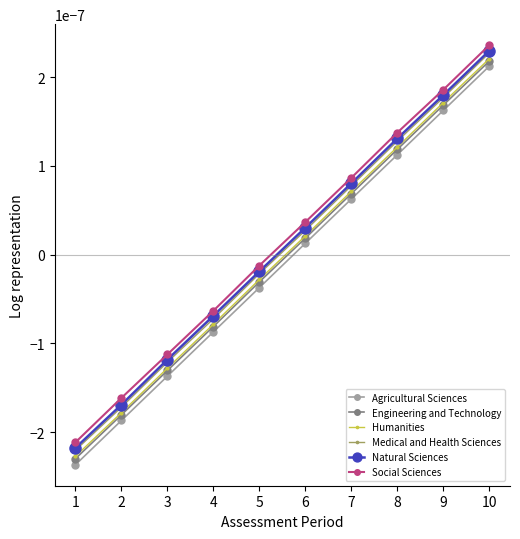

List the labels in order of Social Sciences value, largest first.

10, 9, 8, 7, 6, 5, 4, 3, 2, 1